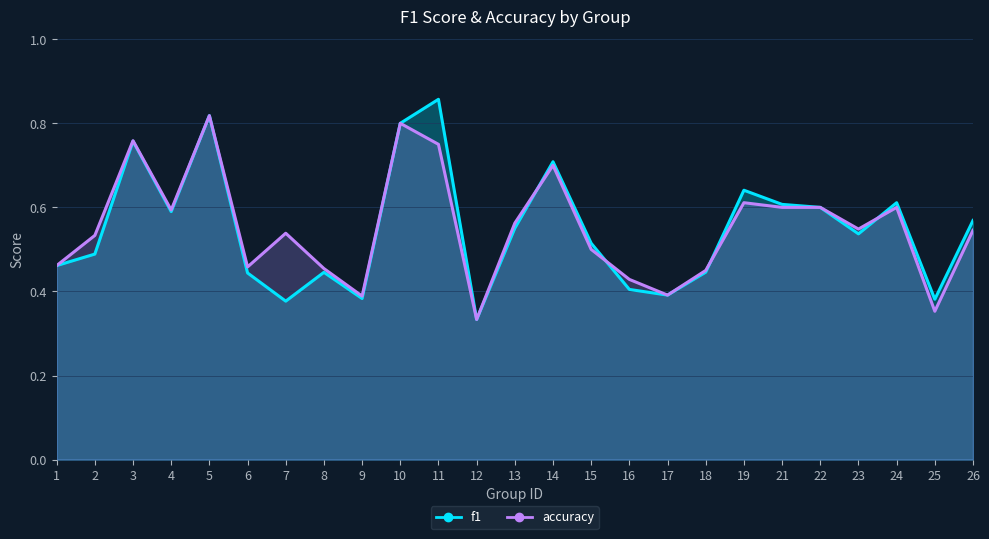

What is the value of the f1 point at the 25th from the left?

0.6